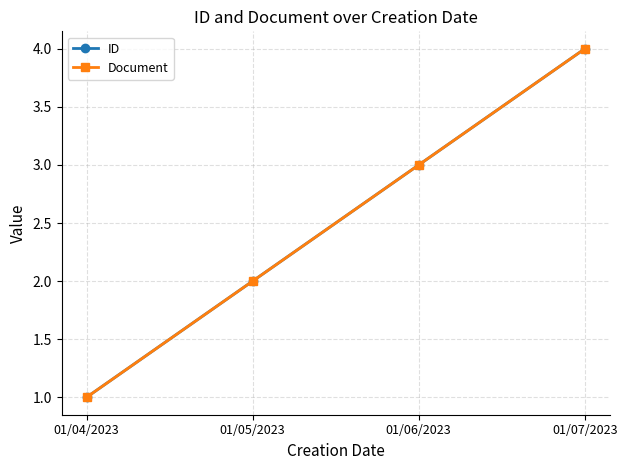

At which label is Document closest to 2?

01/05/2023